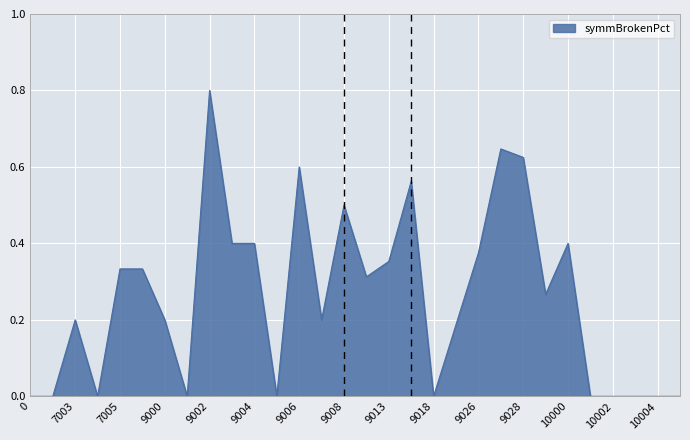

How many lines are shown in the chart?

1